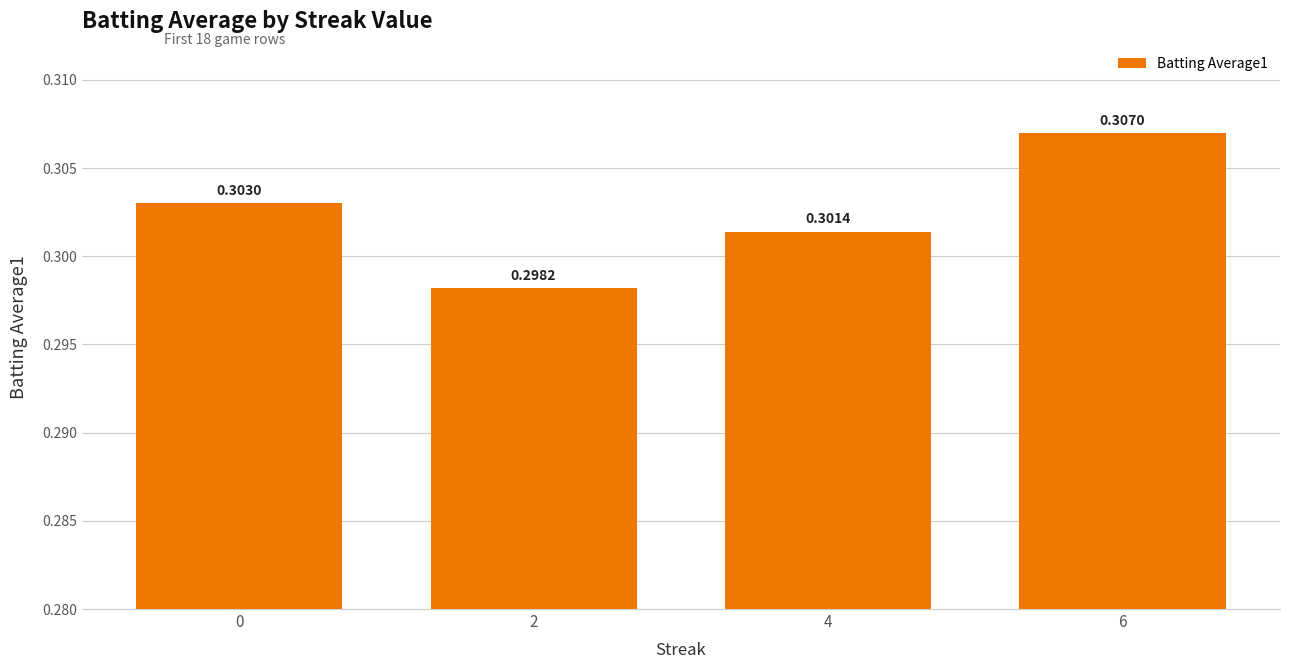

What is the sum of all values?

1.2